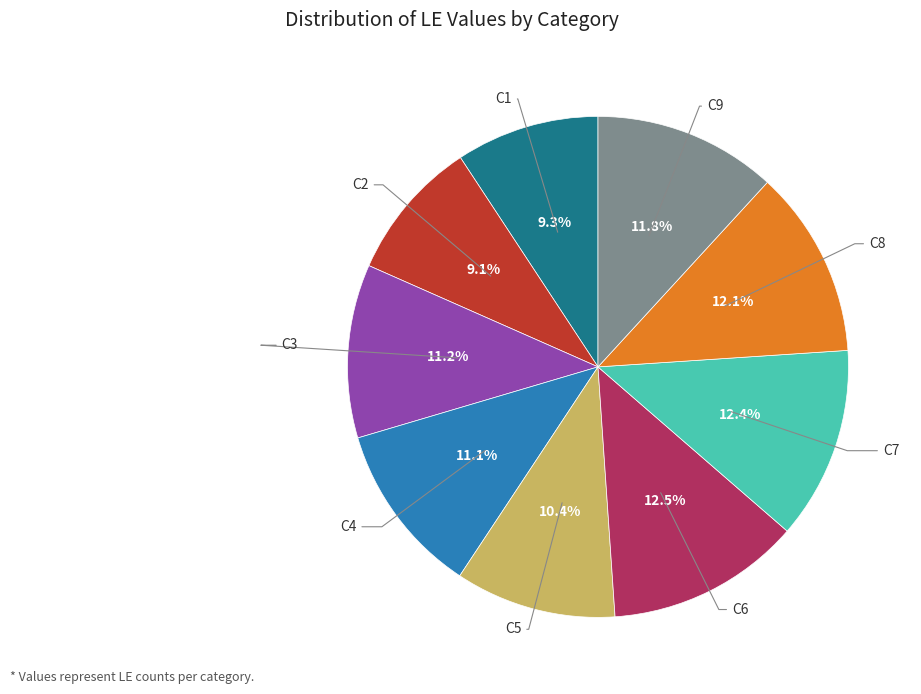

To the nearest percent, what is the difference between the largest and smallest slice percentages?

3%